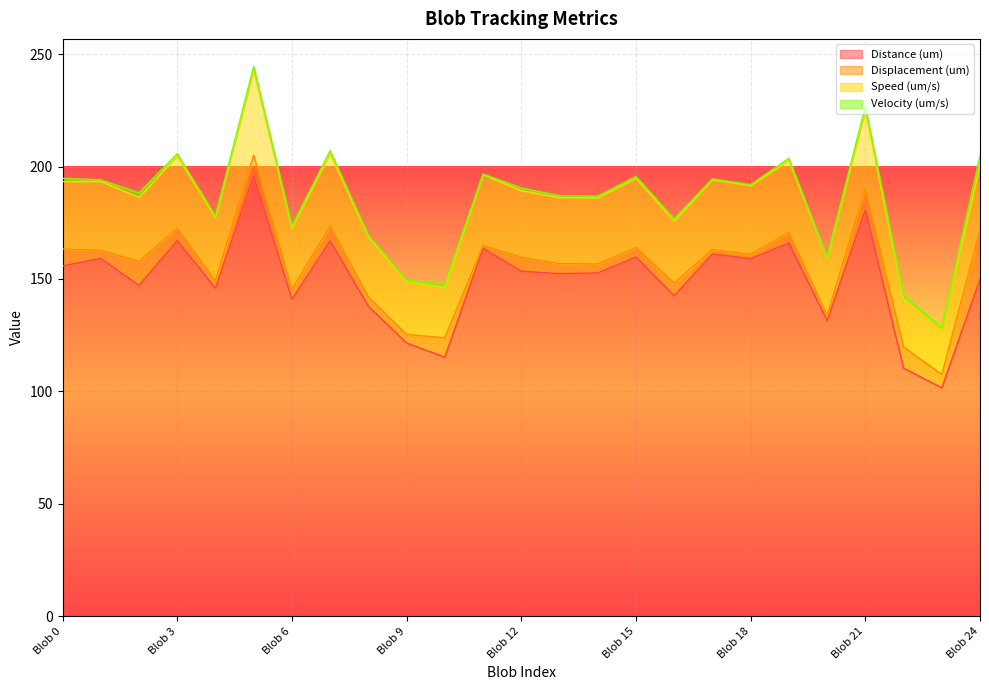

What is the difference between the maximum and minimum values in the Speed (um/s) series?

115.7